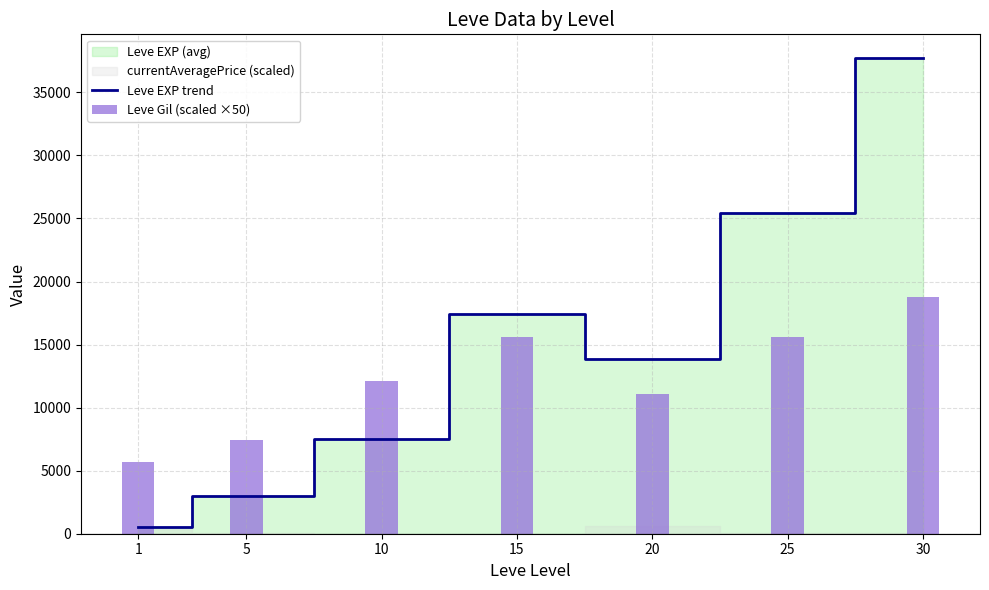

What is the value of the Leve EXP trend bar at the 1st from the left?

510.2